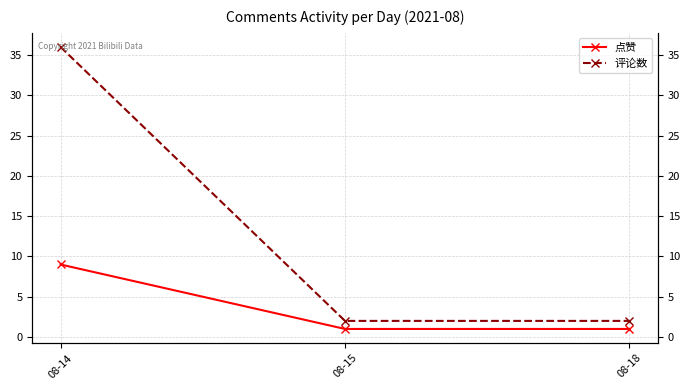

What are all the series names shown in the legend?

点赞, 评论数